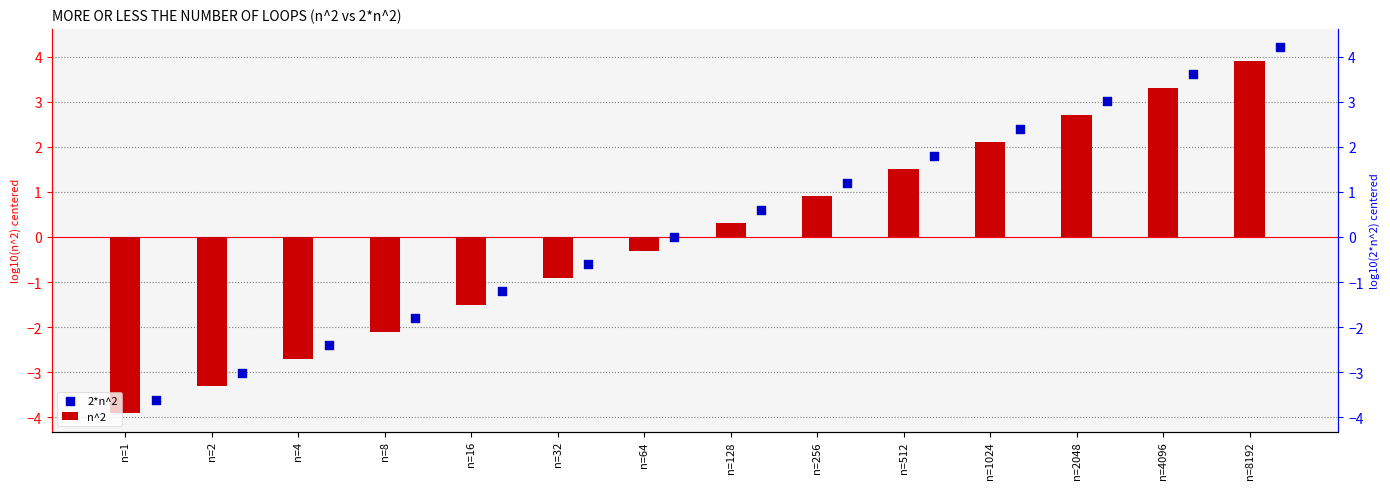

At how many categories does at least one series exceed 0?

7